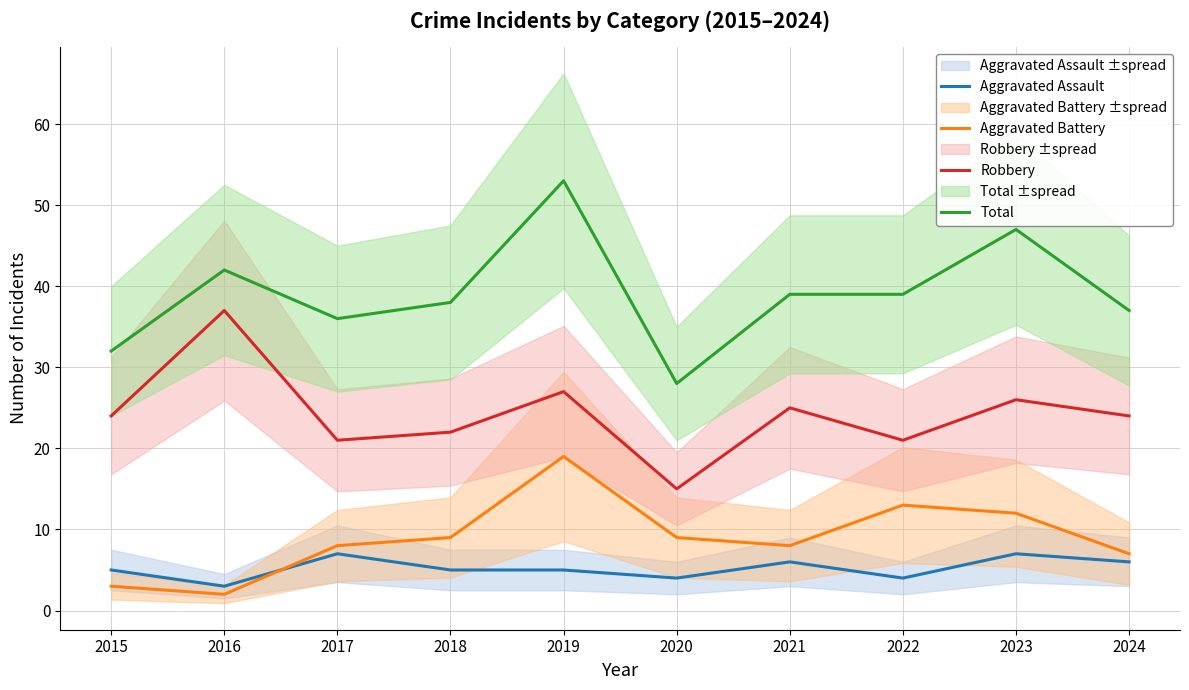

Rank the series by their maximum value, from highest to lowest.

Total, Robbery, Aggravated Battery, Aggravated Assault